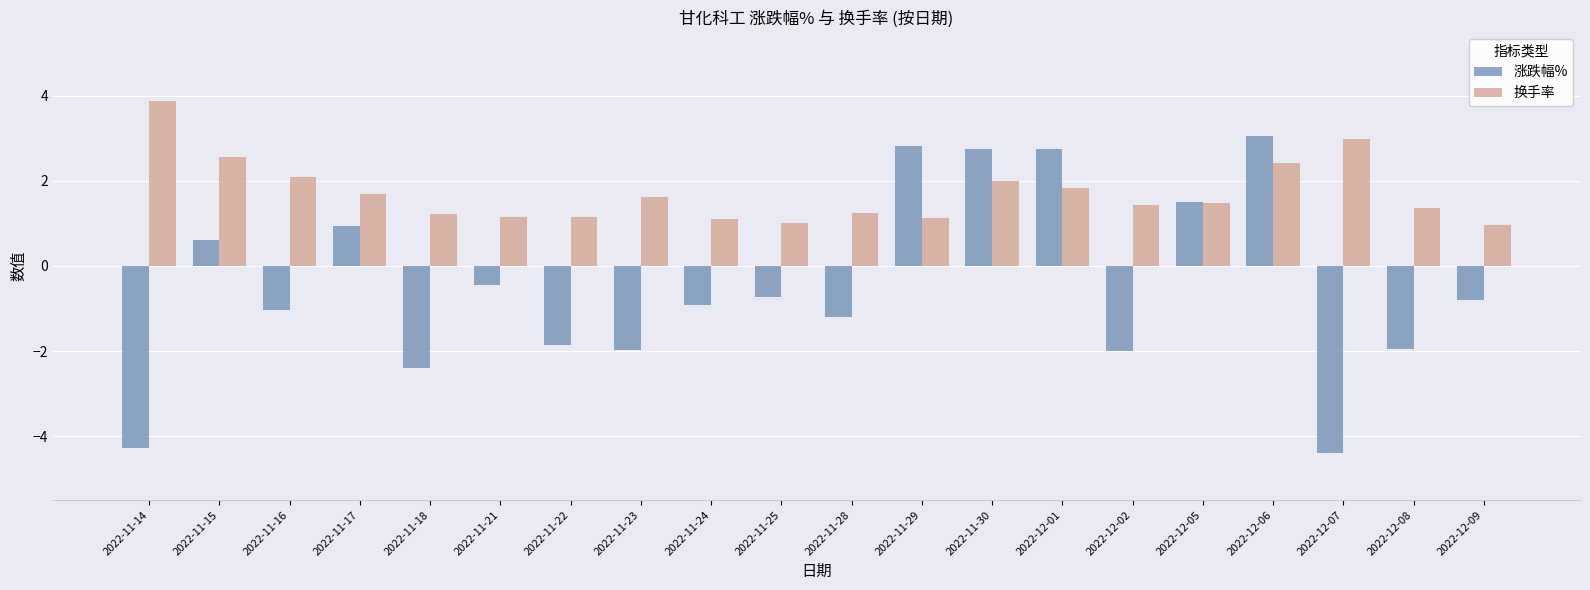

What is the spread (max minus min) of values at 2022-12-02?

3.4